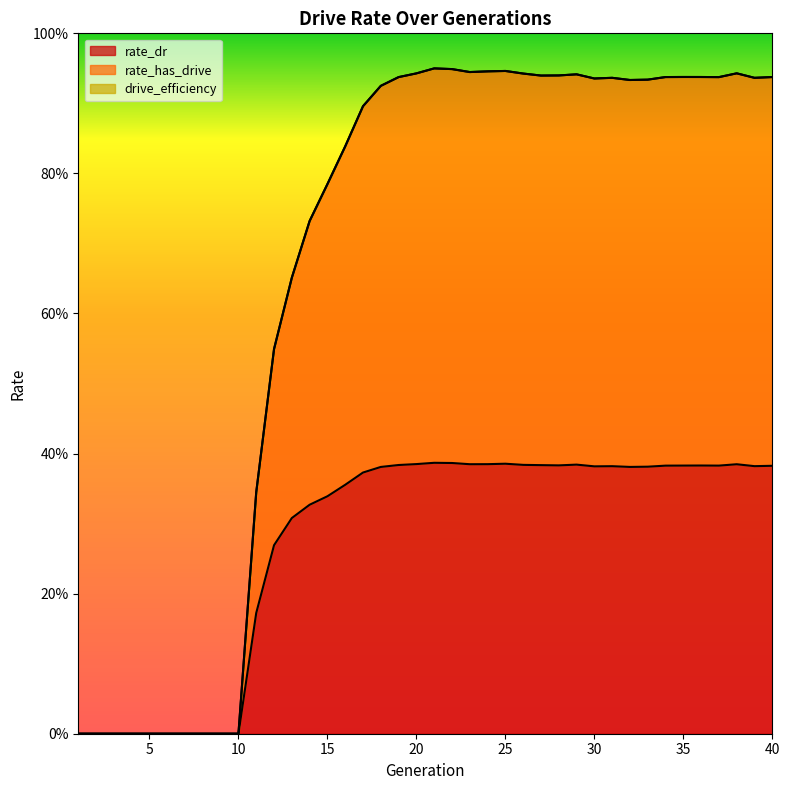

True or false: rate_dr has a value of 0.4 at 34.

True